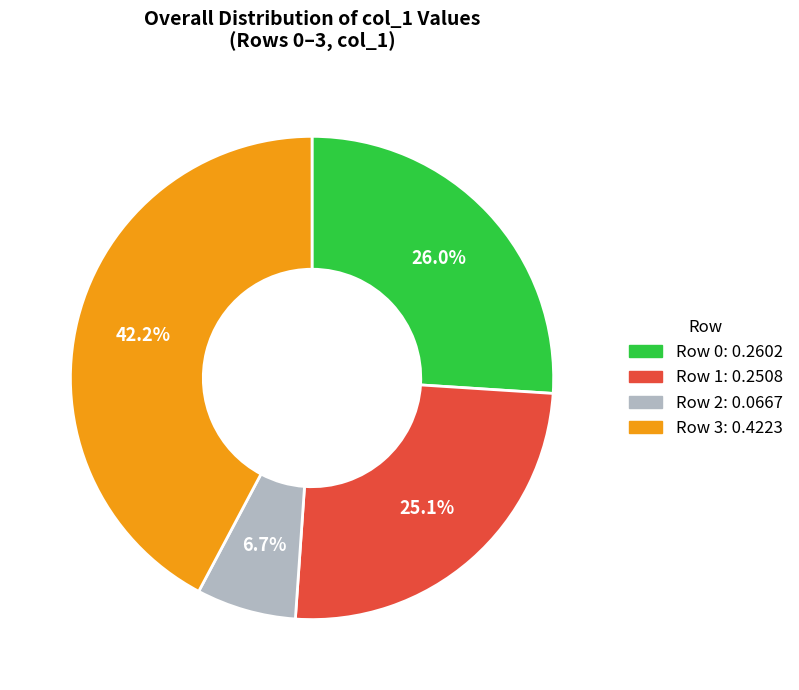

Is it true that Row 3 is 53% of the pie?

False